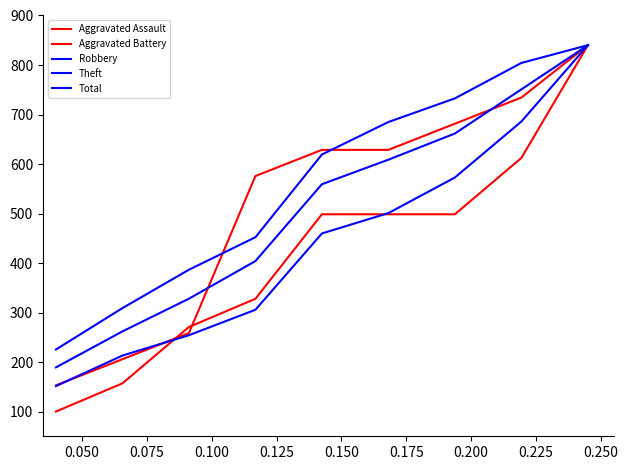

Does the chart have visible grid lines?

No